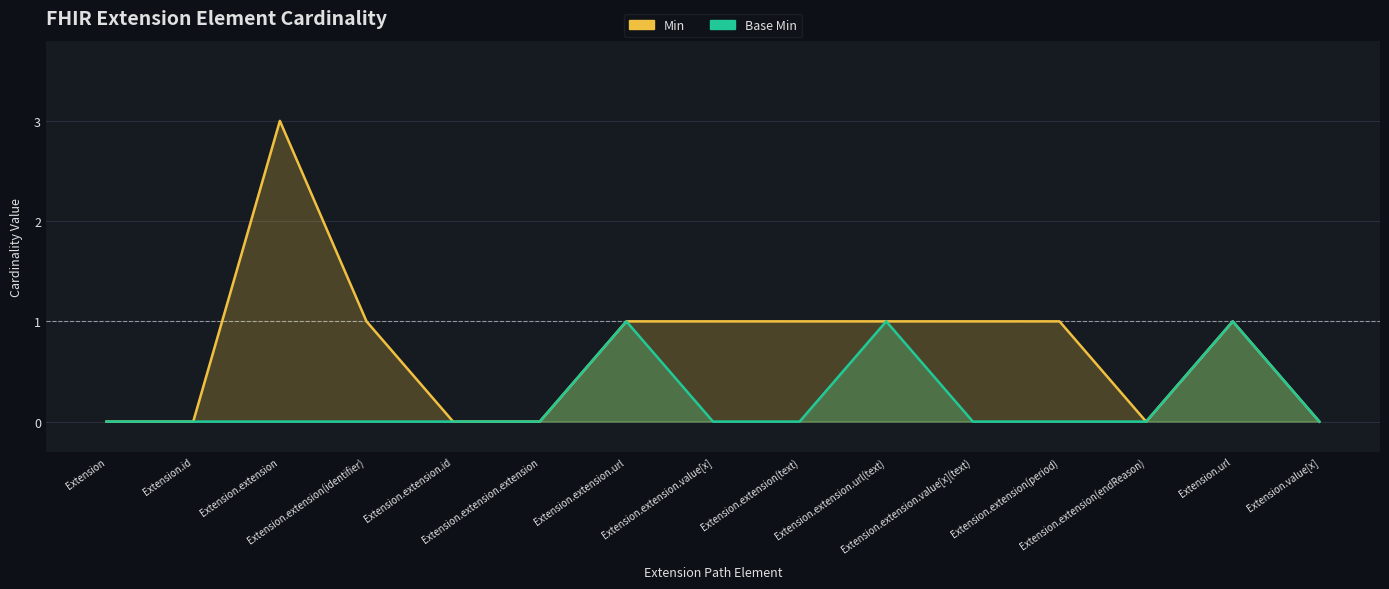

Is it true that Base Min equals 0 at Extension.extension.url?

False